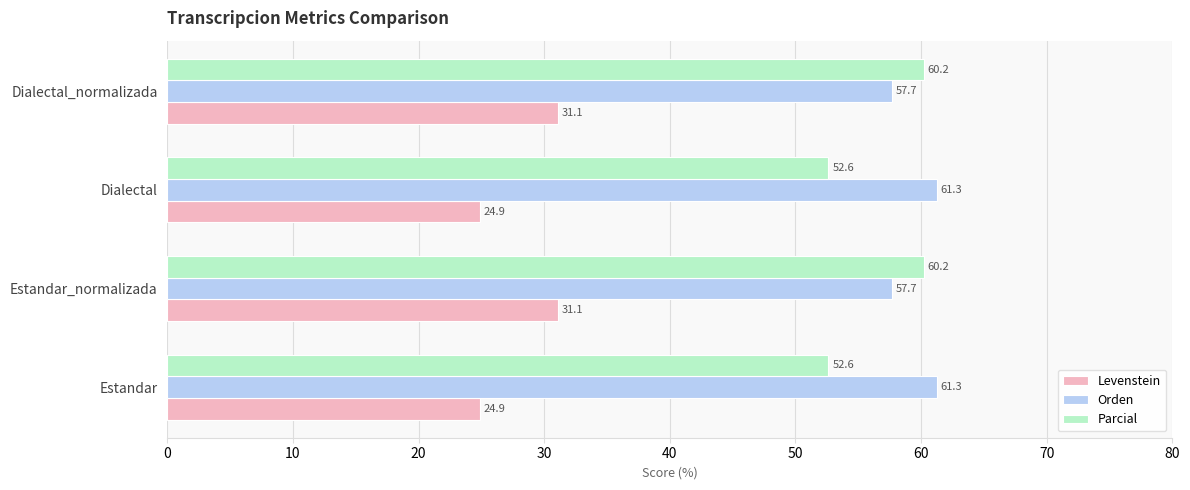

What are all the series names shown in the legend?

Levenstein, Orden, Parcial